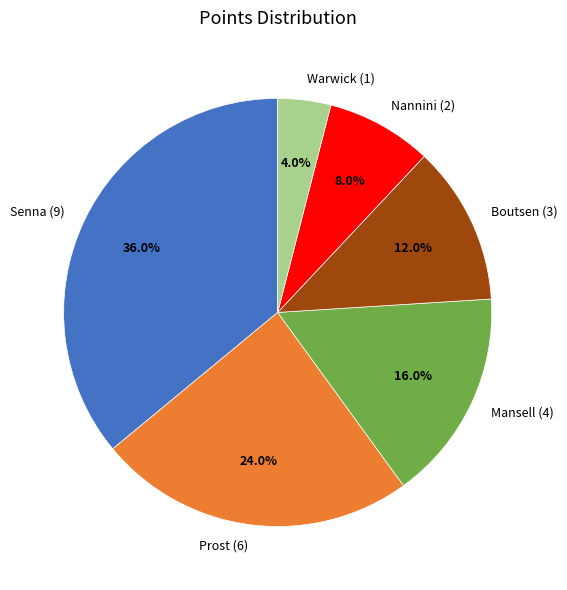

How many segments does this pie chart have?

6